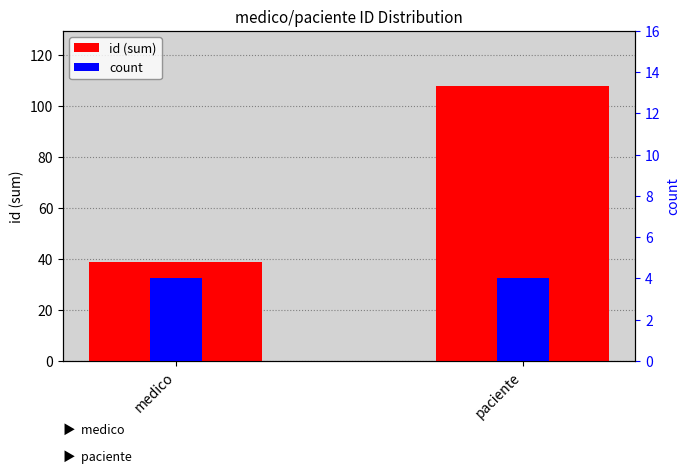

Does the chart contain any negative values?

No